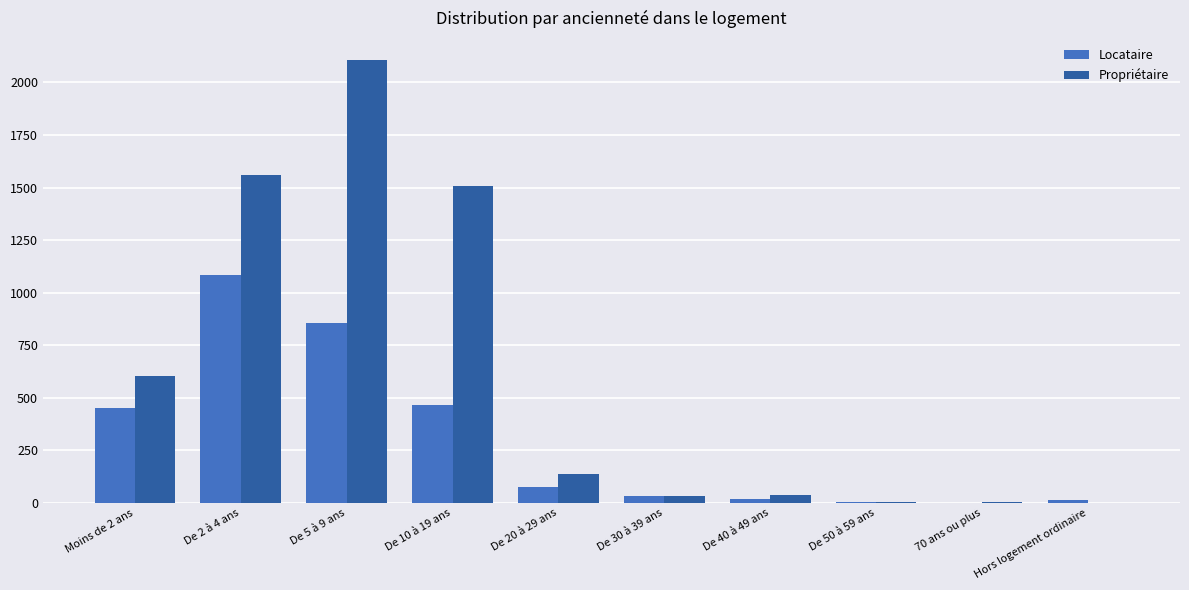

Between De 2 à 4 ans and De 30 à 39 ans, which series saw the biggest shift?

Propriétaire